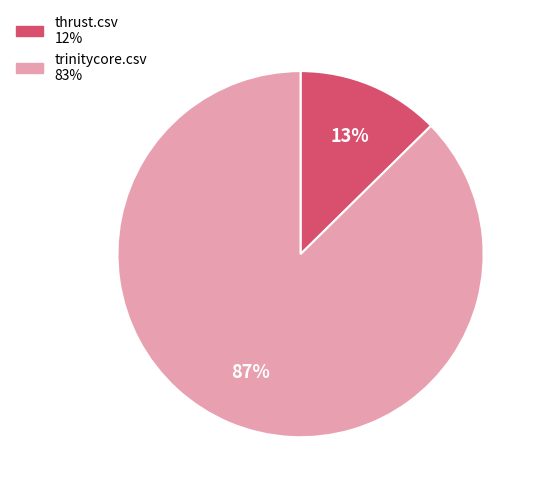

The trinitycore.csv slice represents 87% of the pie. True or false?

True